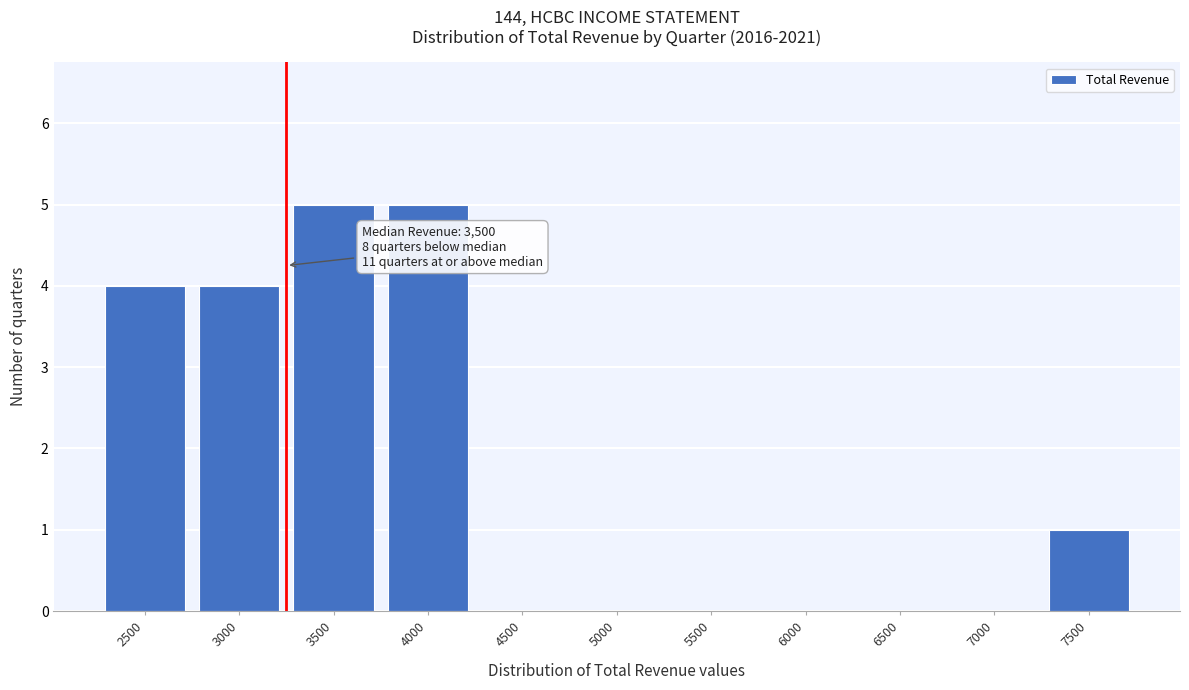

Reading left to right, what are all the values shown in this chart?

2500=4	3000=4	3500=5	4000=5	4500=0	5000=0	5500=0	6000=0	6500=0	7000=0	7500=1